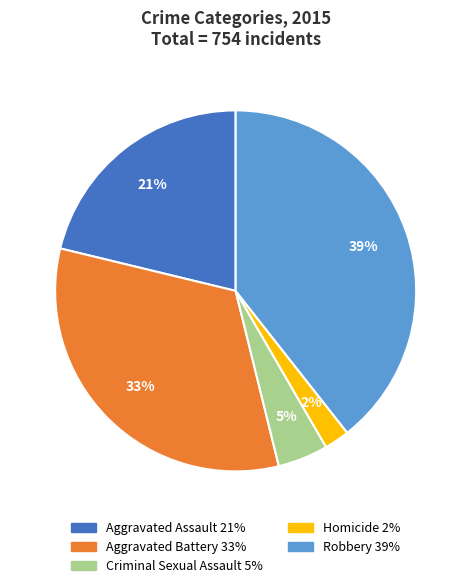

The Homicide slice represents 10% of the pie. True or false?

False